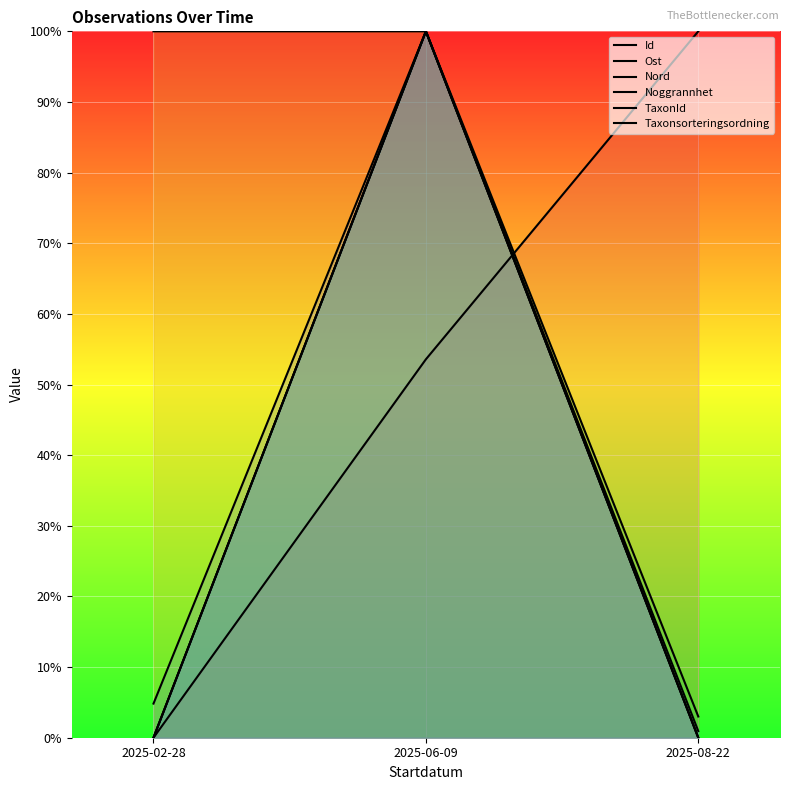

What is the greatest value displayed?

1.0